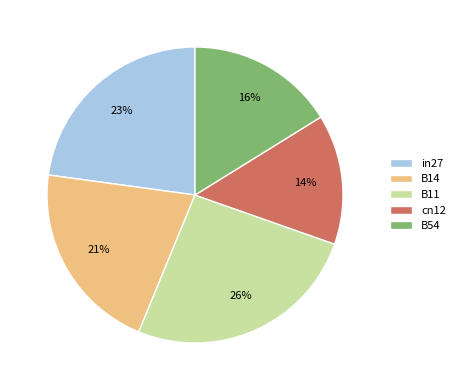

Do cn12 and B14 together represent more than half of the pie?

No